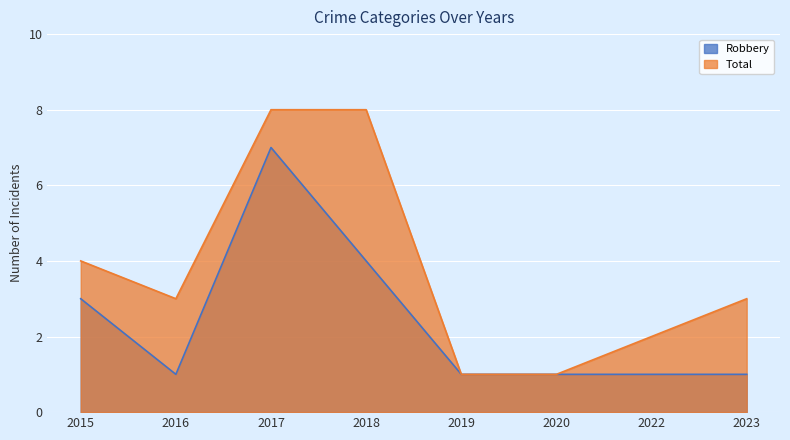

True or false: Robbery and Total cross at least once.

False